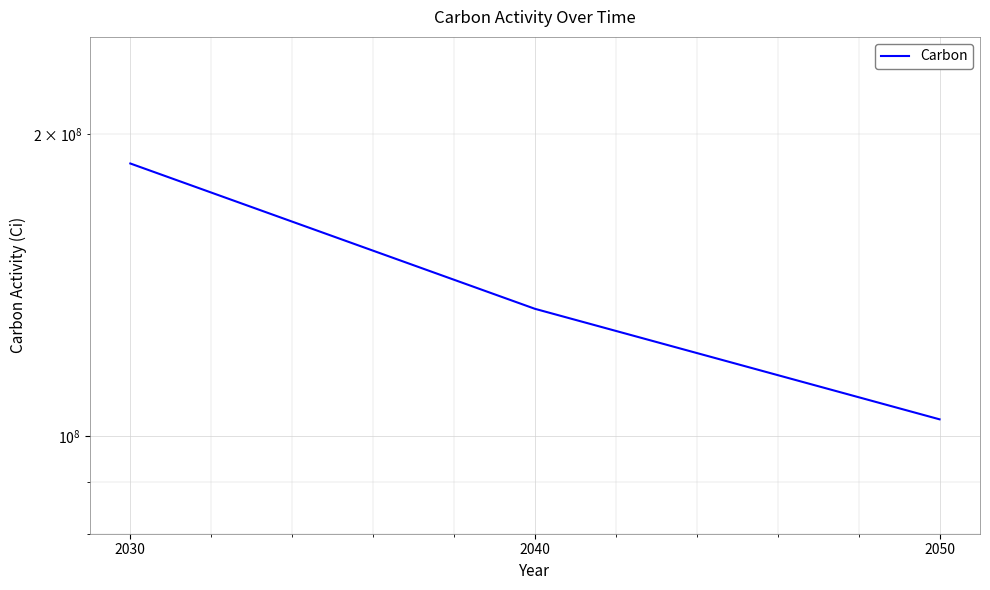

Approximately how many times larger is the value at 2030 compared to 2040?

1.4